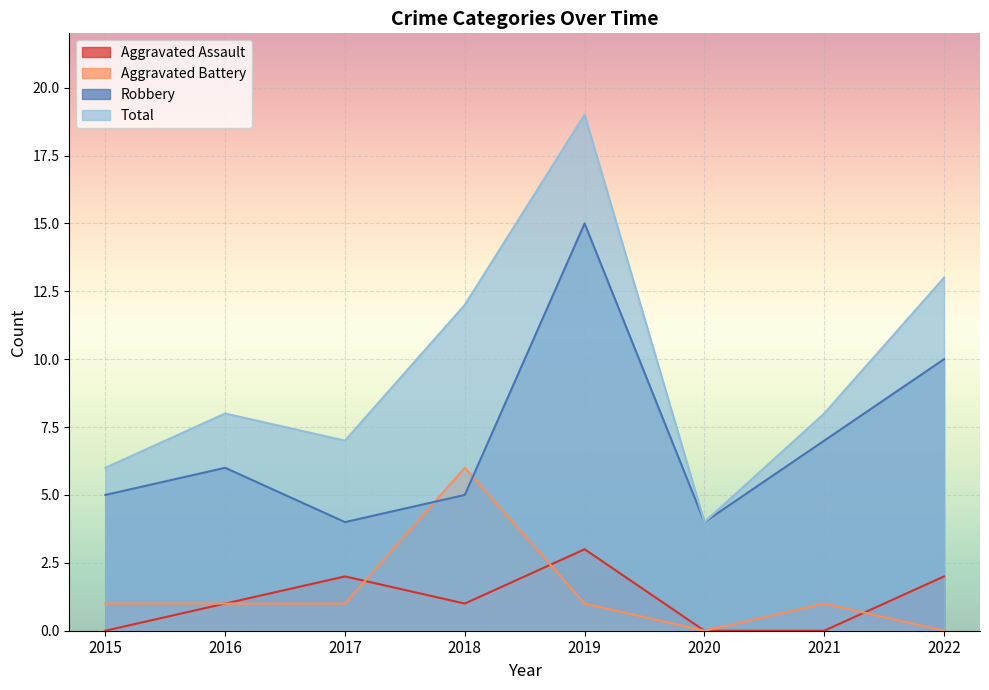

True or false: Aggravated Battery has a value of 1 at 2017.

True